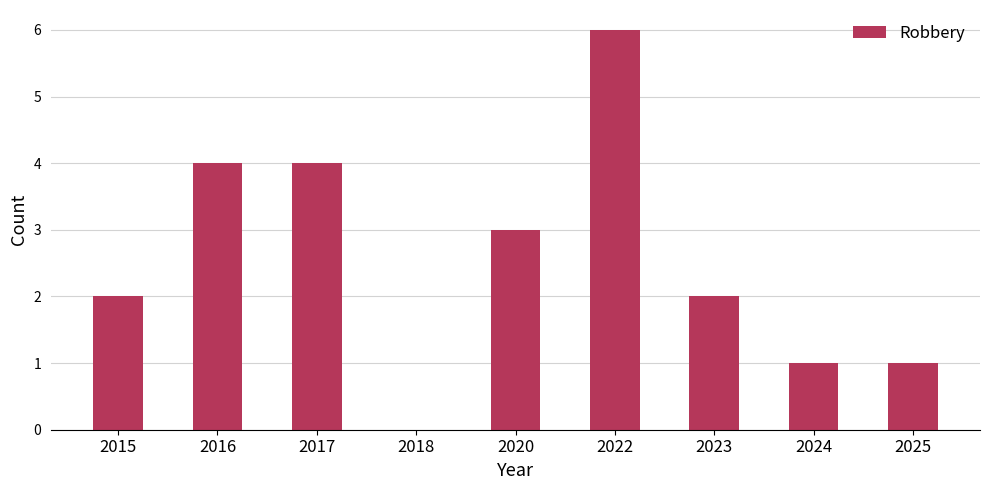

Approximately how many times larger is the value at 2020 compared to 2023?

1.5